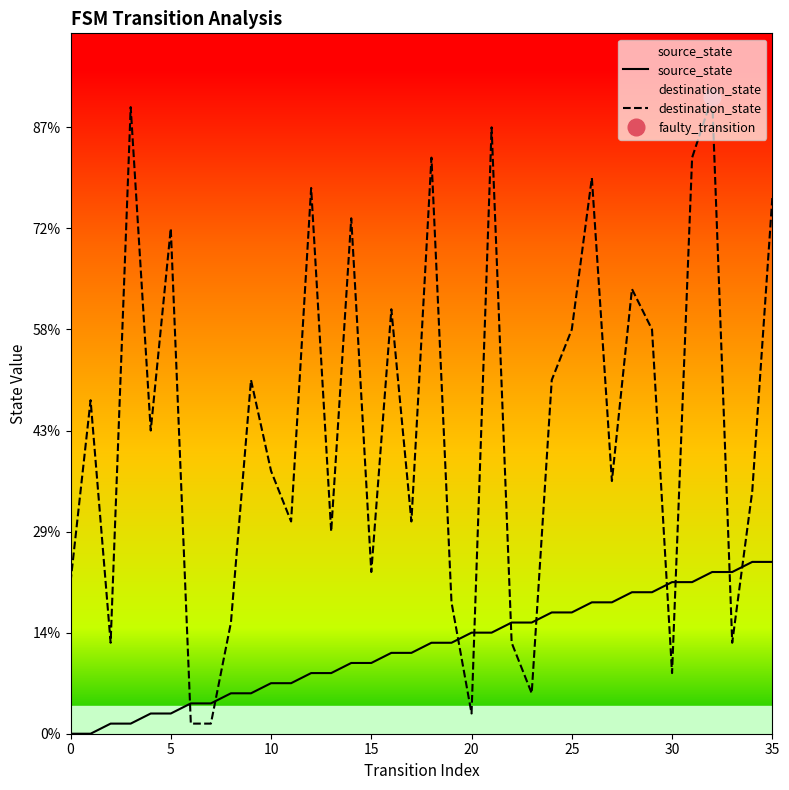

How many lines are shown in the chart?

2